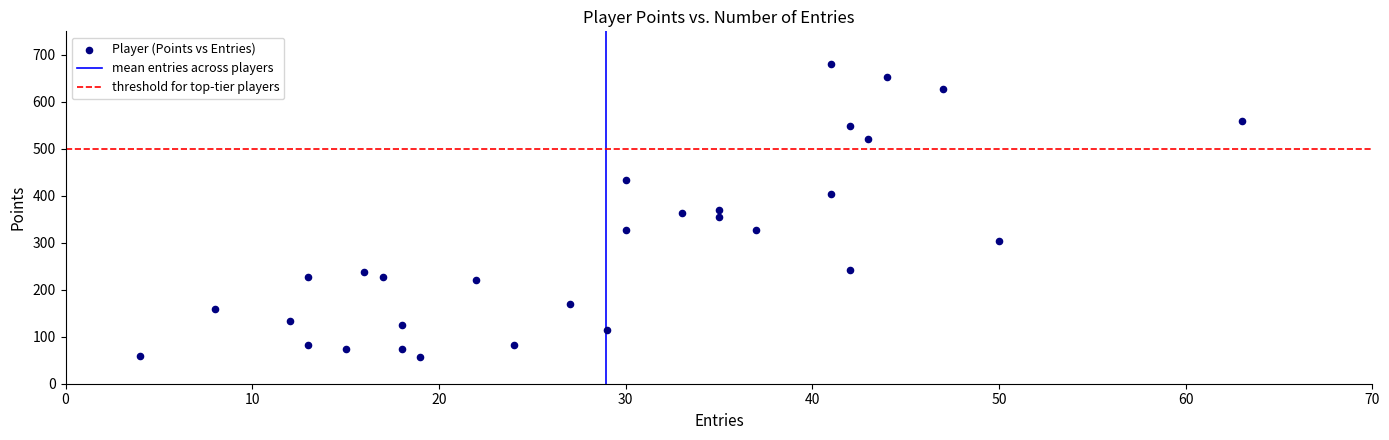

What is the range of X values (max minus min)?

59